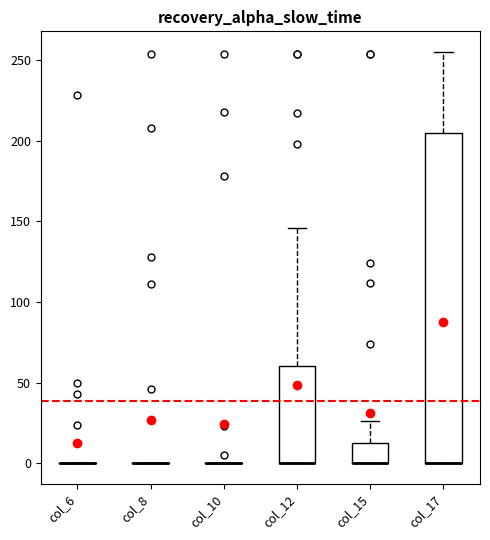

Reading left to right, read every box against the y-axis: the position of its median line, the range the box covers, and the ends of its whiskers. The values are not printed on the chart, so give them approximately, as read against the axis.

col_6: box collapsed to a line at 0, whiskers 0 to 0
col_8: box collapsed to a line at 0, whiskers 0 to 0
col_10: box collapsed to a line at 0, whiskers 0 to 0
col_12: median 0 (drawn on the box's lower edge), box 0 to 60, whiskers 0 to 145
col_15: median 0 (drawn on the box's lower edge), box 0 to 15, whiskers 0 to 25
col_17: median 0 (drawn on the box's lower edge), box 0 to 205, whiskers 0 to 255